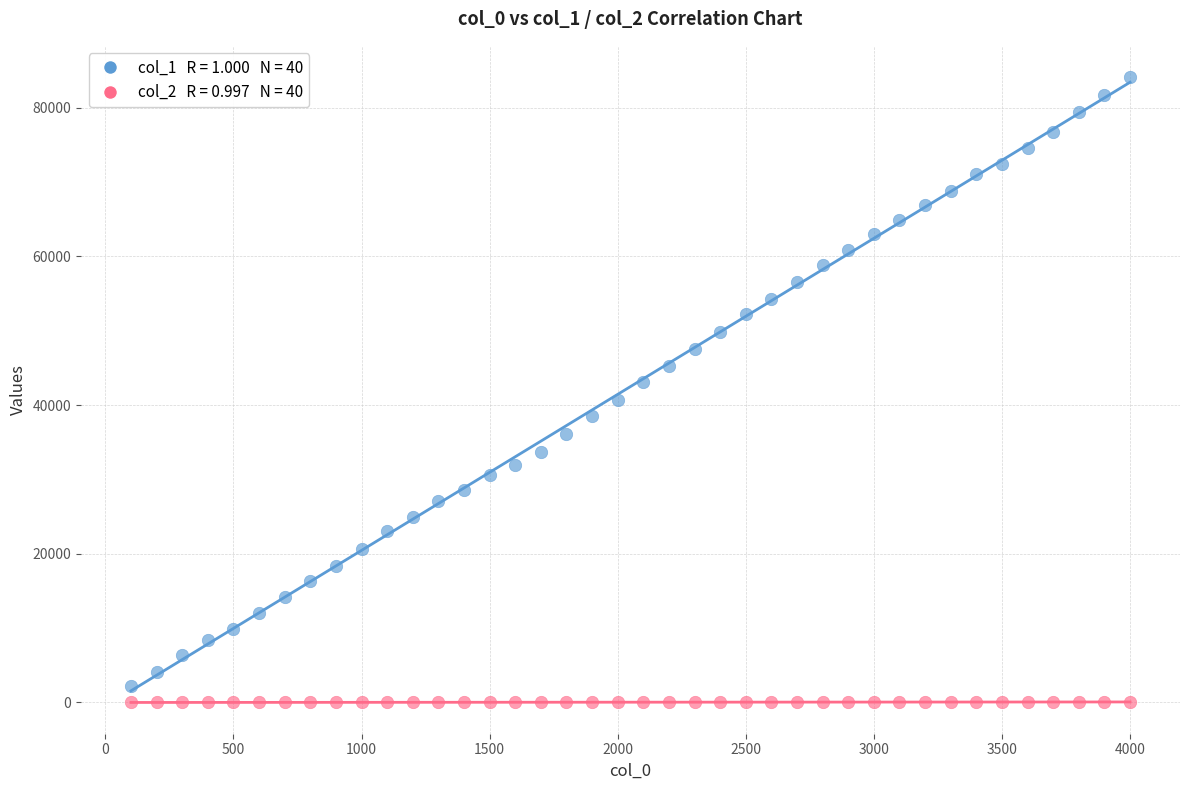

Across all data points, what is the range of Y values (max minus min)?

84133